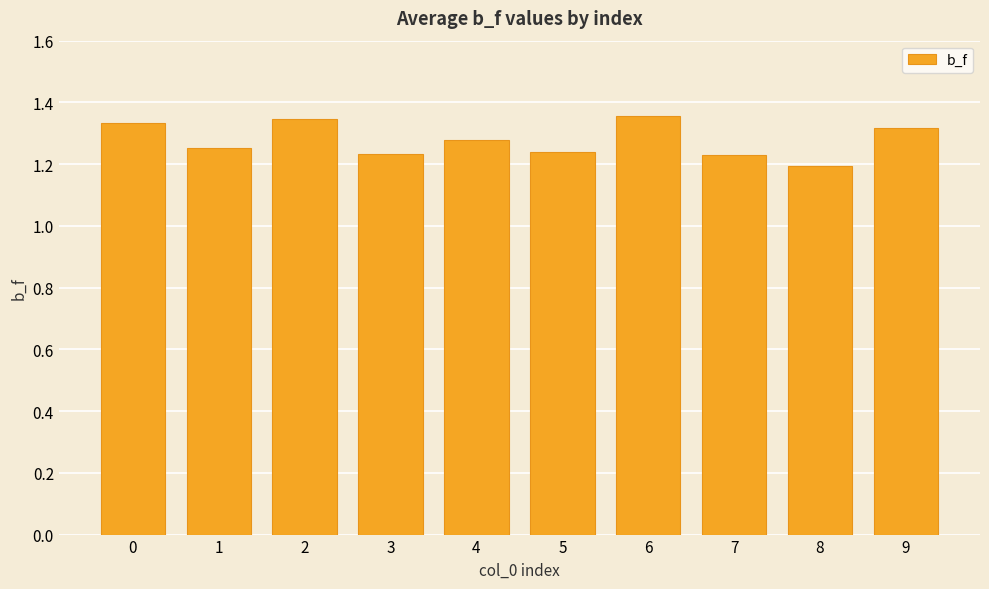

Count the number of categories in the chart.

10